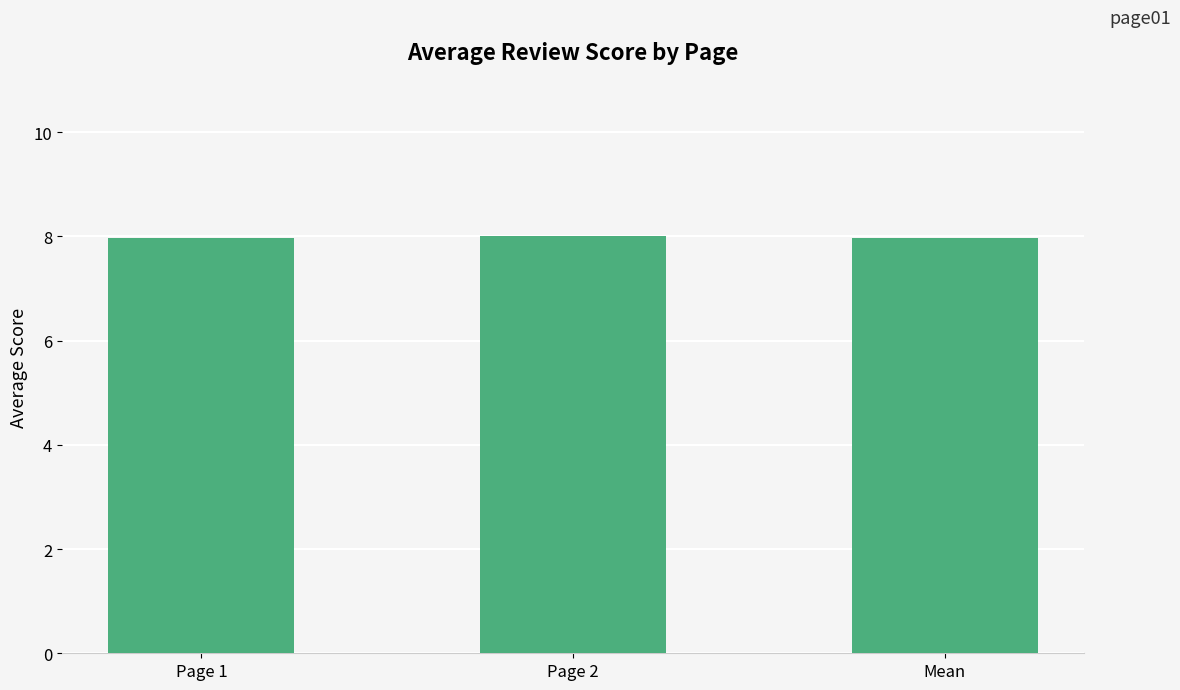

The value at Page 2 is 12.9. True or false?

False